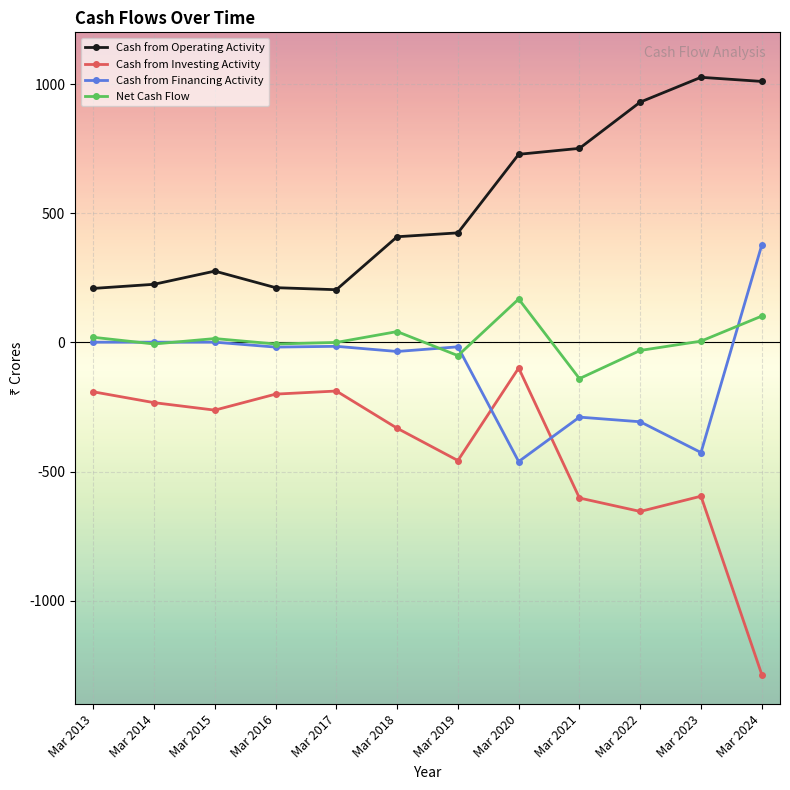

What is the sum of all Cash from Financing Activity values?

-1188